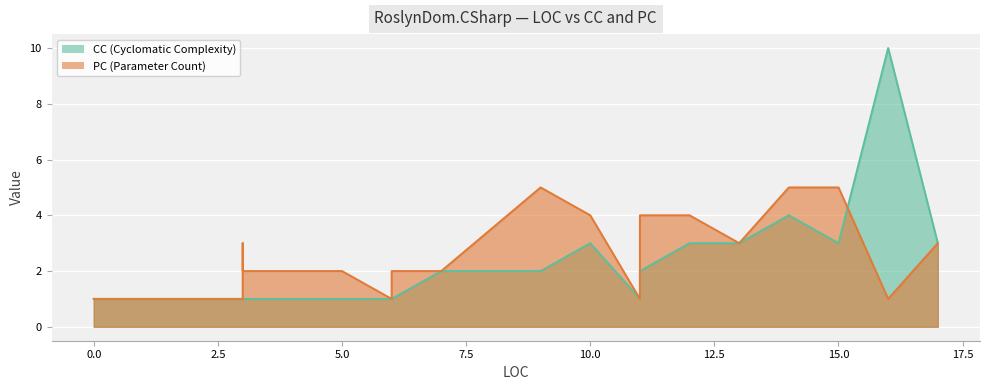

Which series has the largest total across all categories?

PC